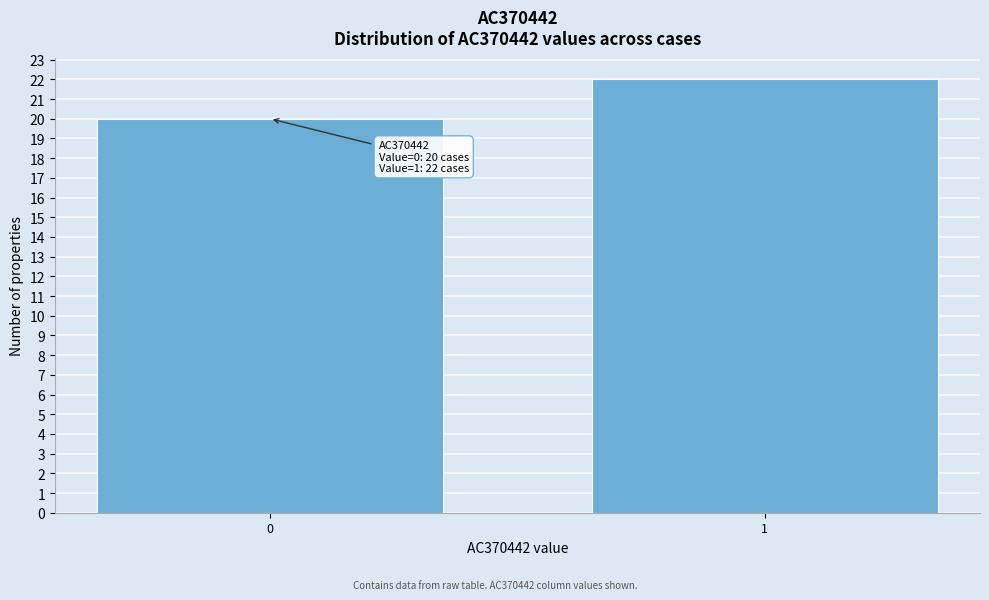

Reading right to left, transcribe all the data shown in this chart.

1=22	0=20